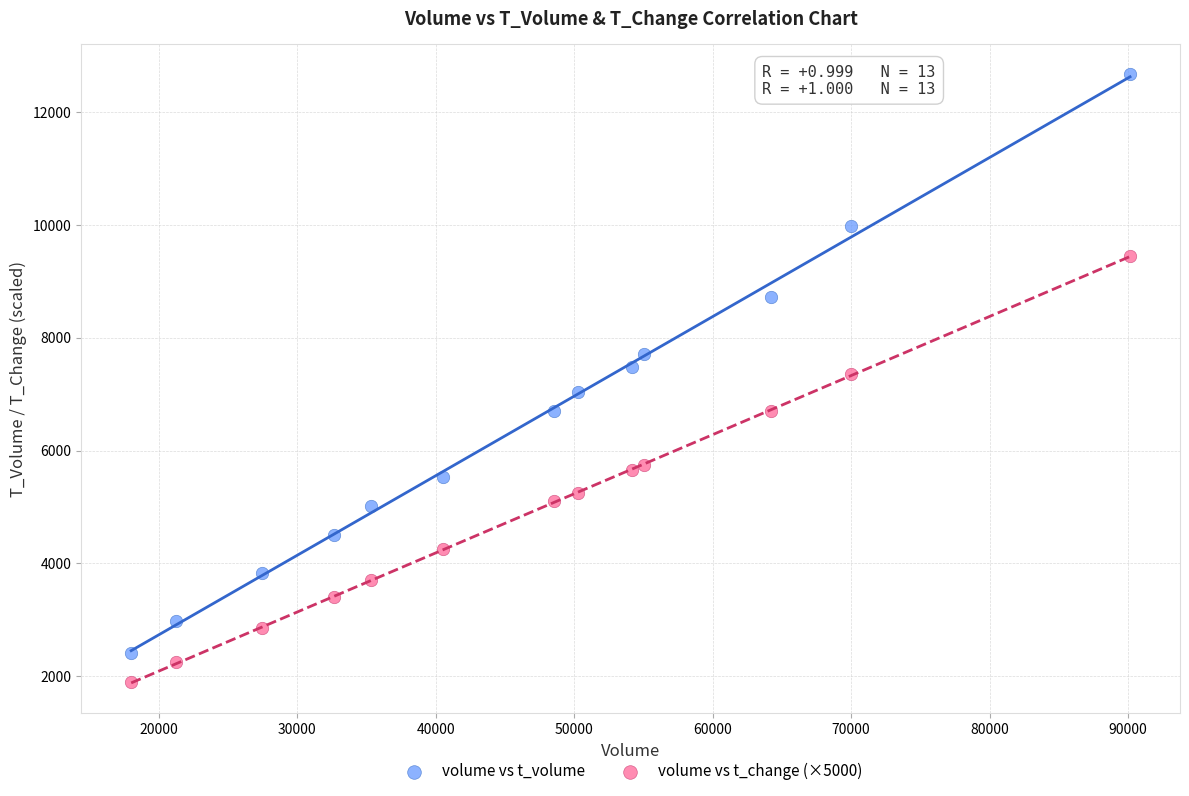

What are all the series names shown in the legend?

volume vs t_volume, volume vs t_change (×5000)